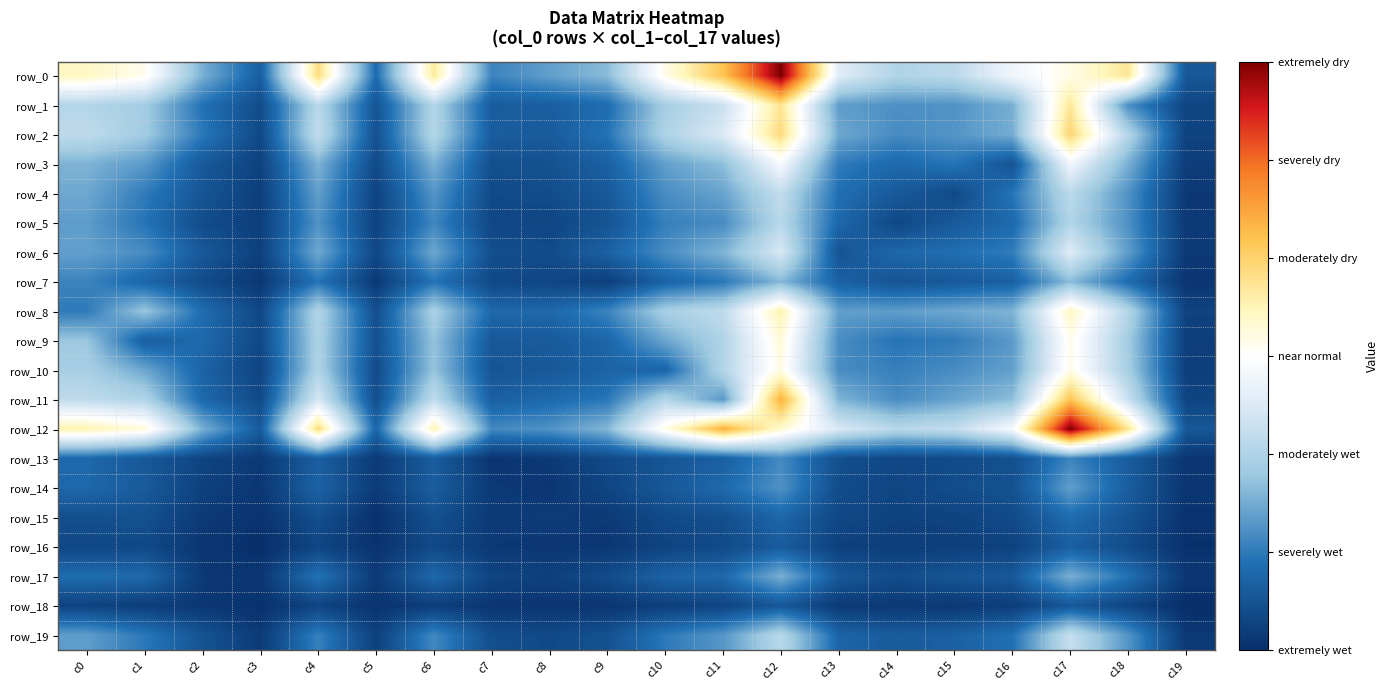

How many data points in row_16 are less than 63?

10